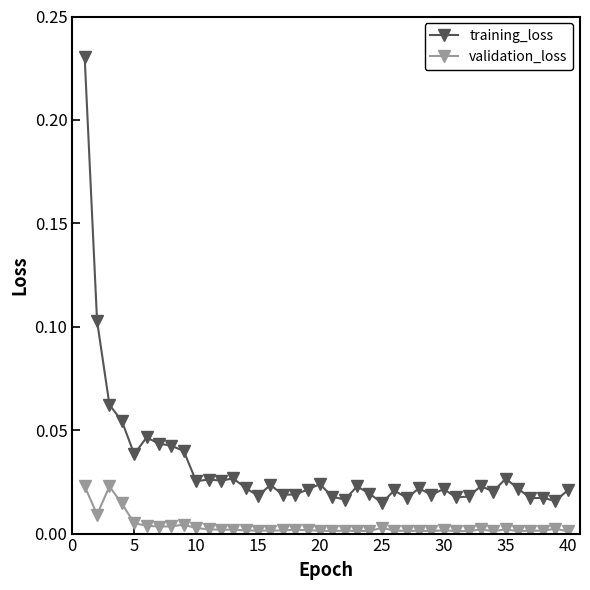

At how many categories does at least one series exceed 0?

40